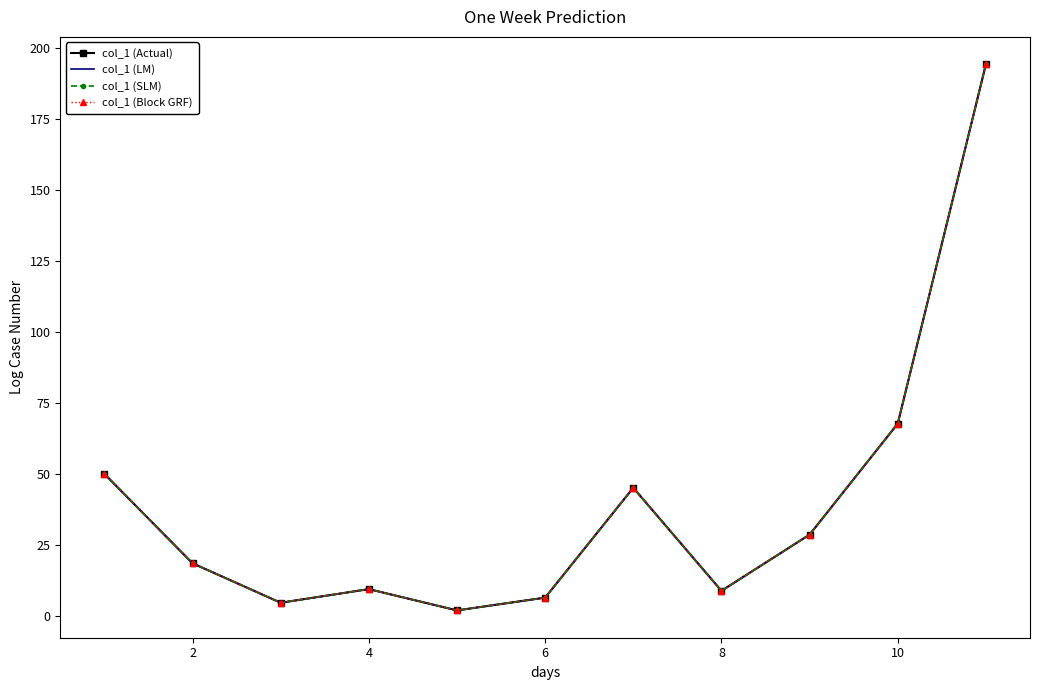

How many data points does each series have?

11